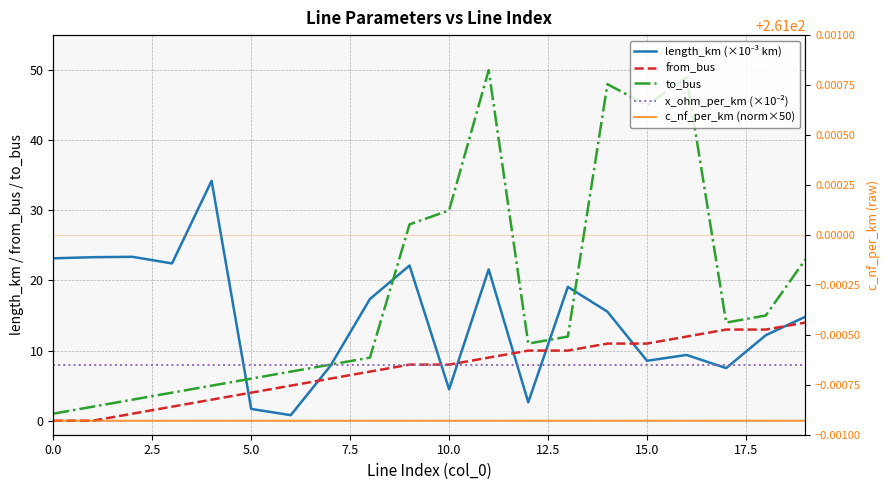

True or false: from_bus has a value of 0.2 at 5.0.

False